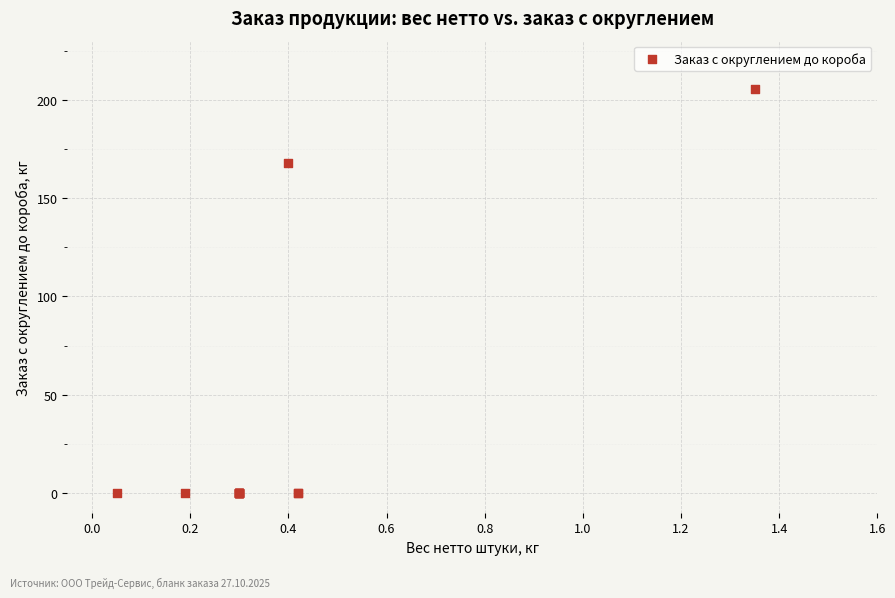

What Y value in the scatter plot is closest to 102?

168.0